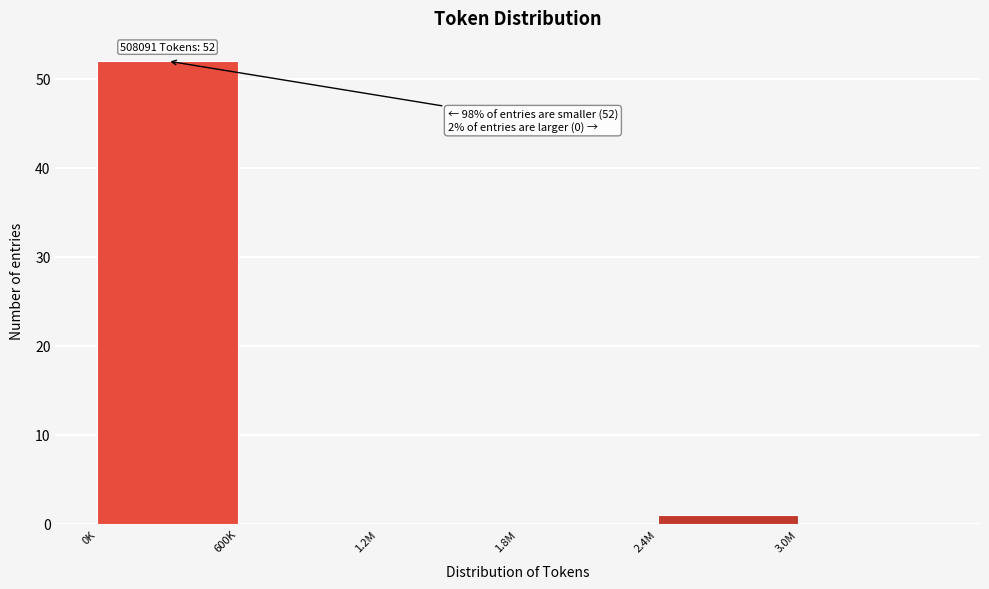

At which category does the chart reach its peak across all series?

0K